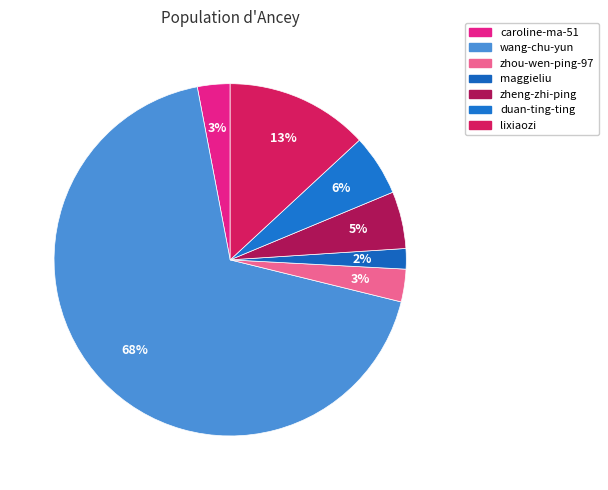

True or false: caroline-ma-51 accounts for 3% of the total.

True